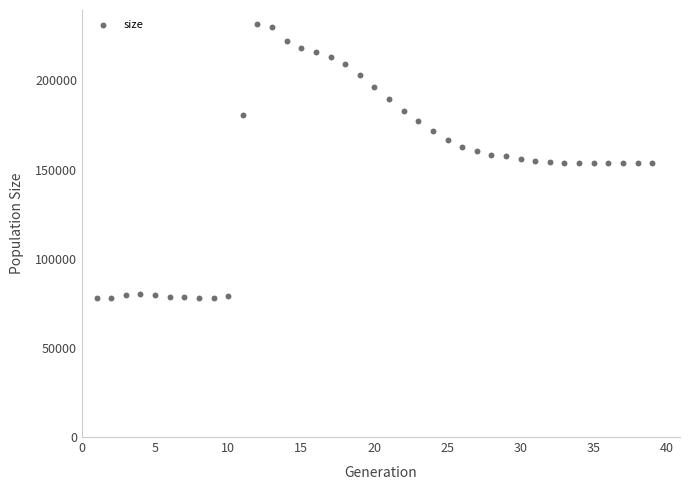

What is the range of X values (max minus min)?

38